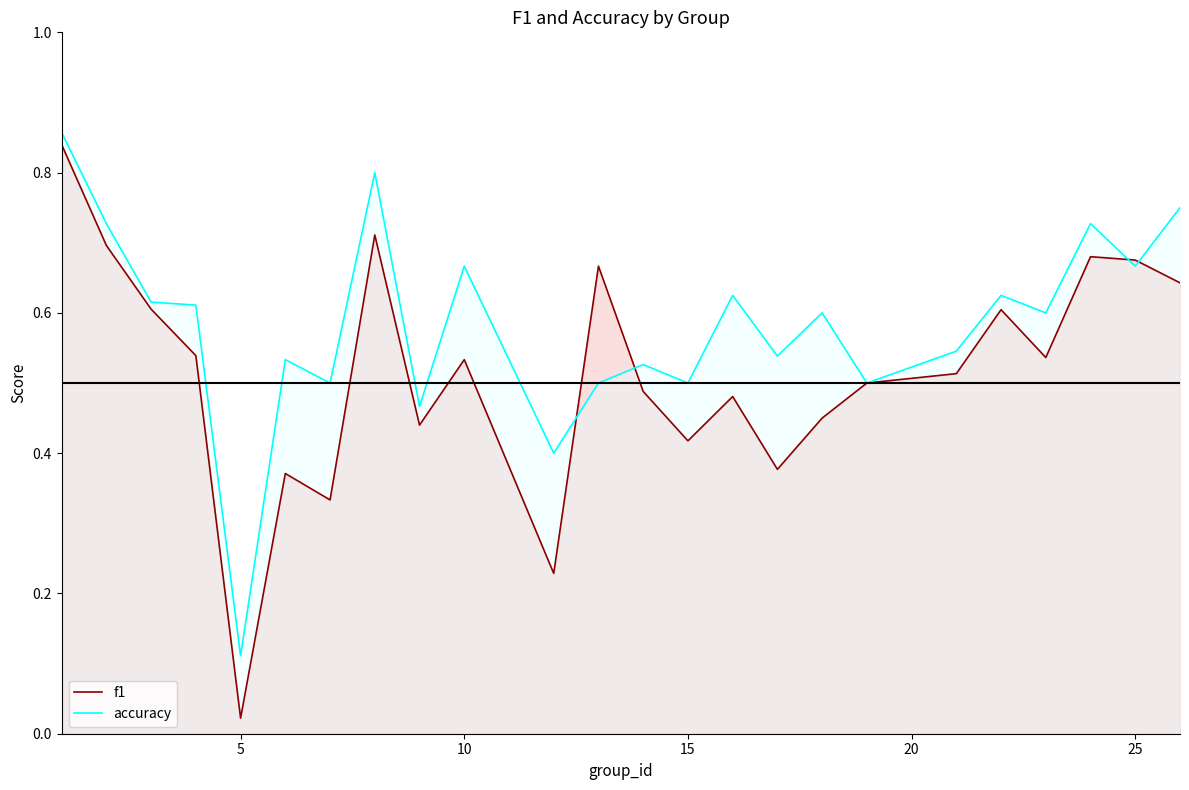

What is the value of the f1 point at the 19th from the left?

0.5